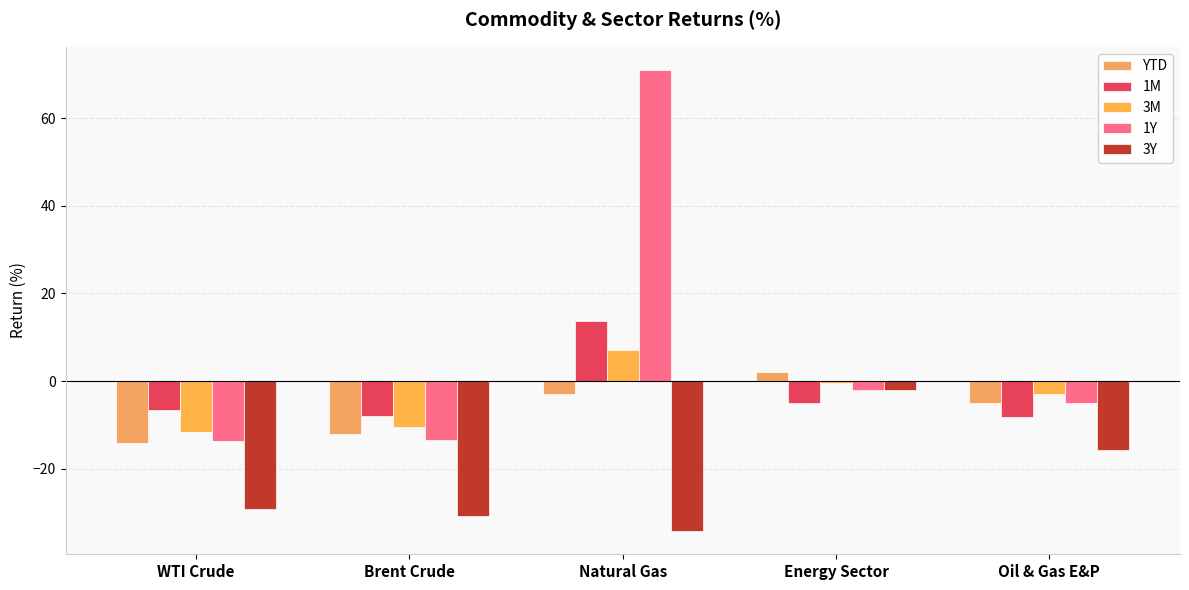

How many distinct data groups are displayed?

5